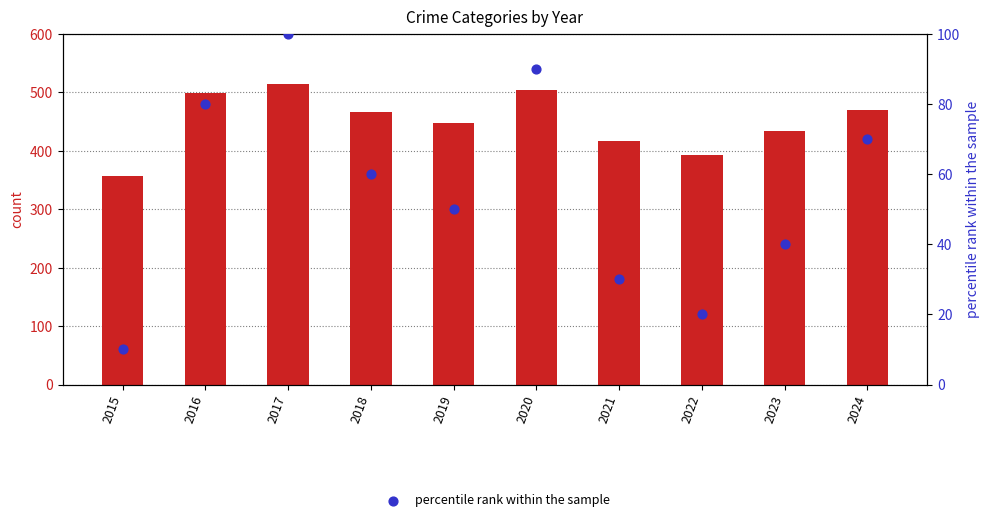

At which category is the sum across all series the highest?

2017